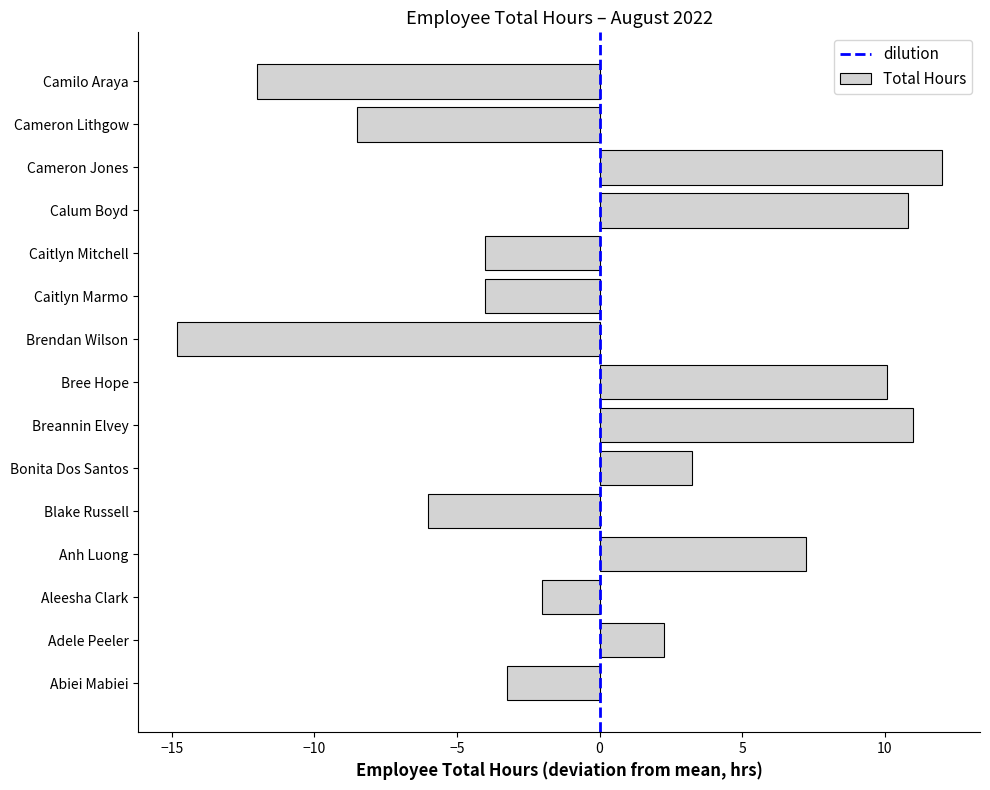

Count the number of values greater than -2.

7